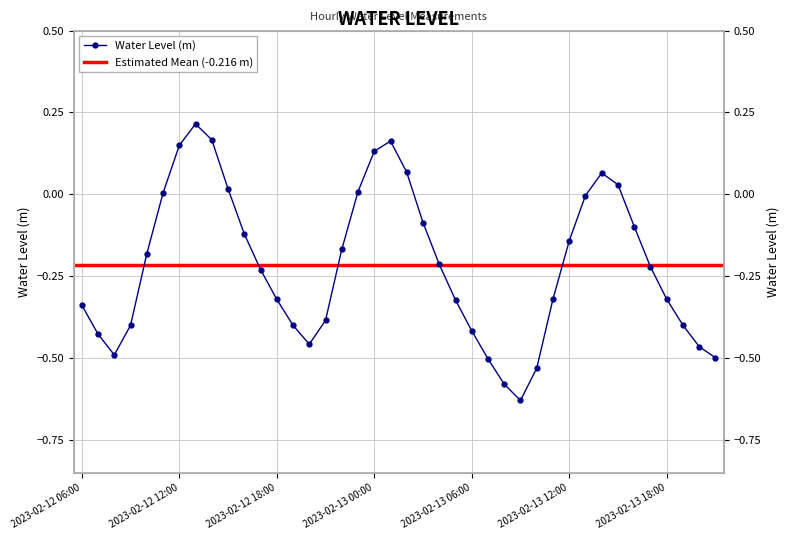

True or false: the data shows -0.3 at 2023-02-13 11:00.

True